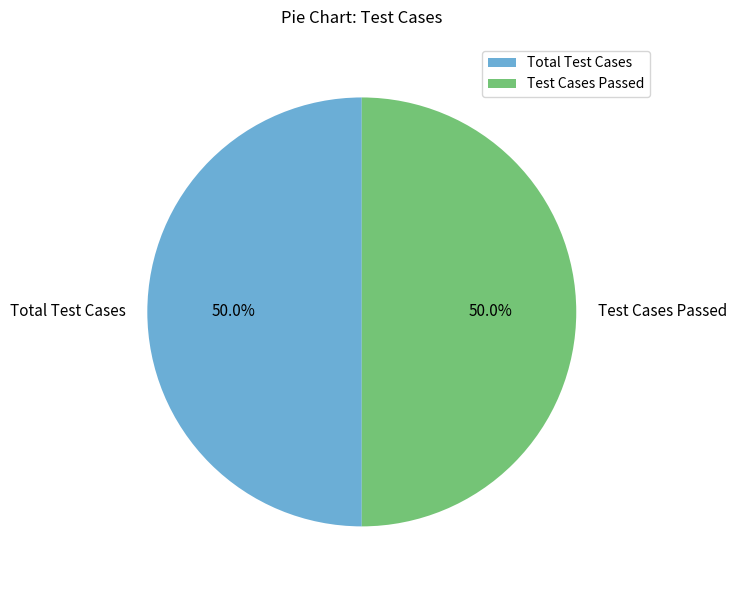

To the nearest percent, what percentage of the pie is Total Test Cases?

50%